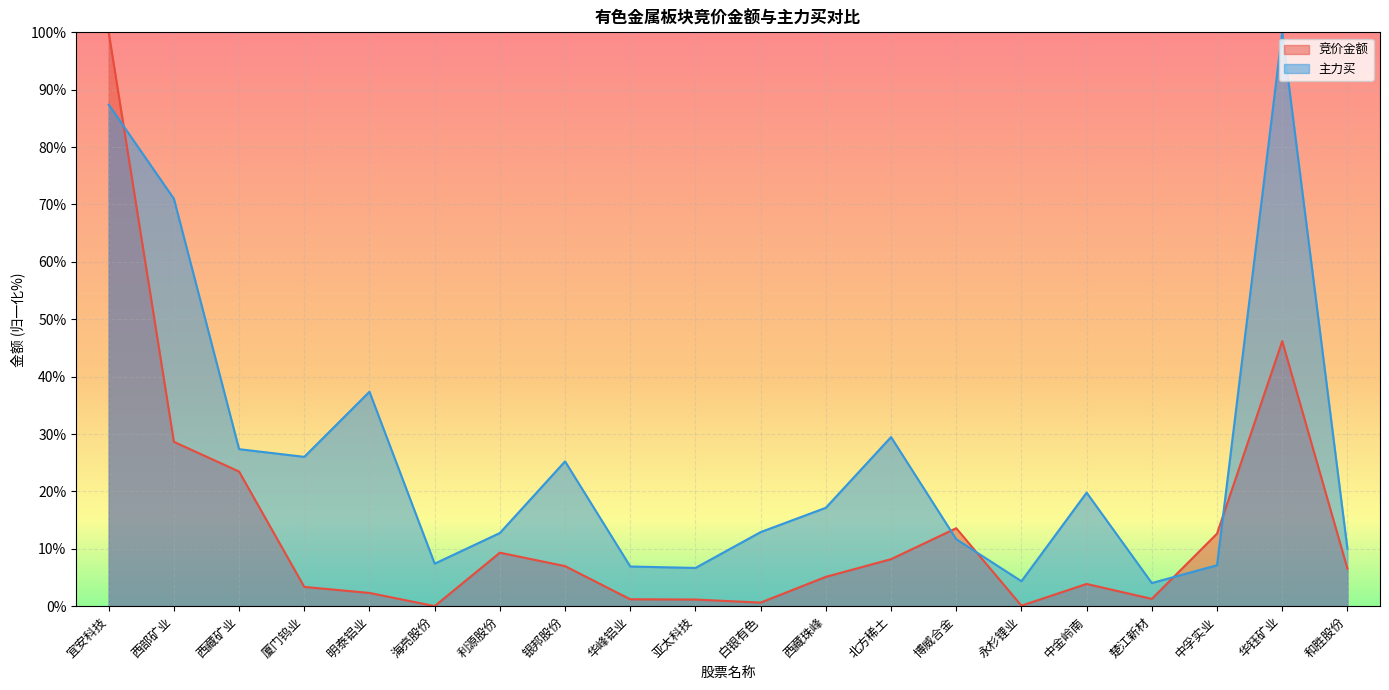

List the series in order of their peak value, highest first.

竞价金额, 主力买